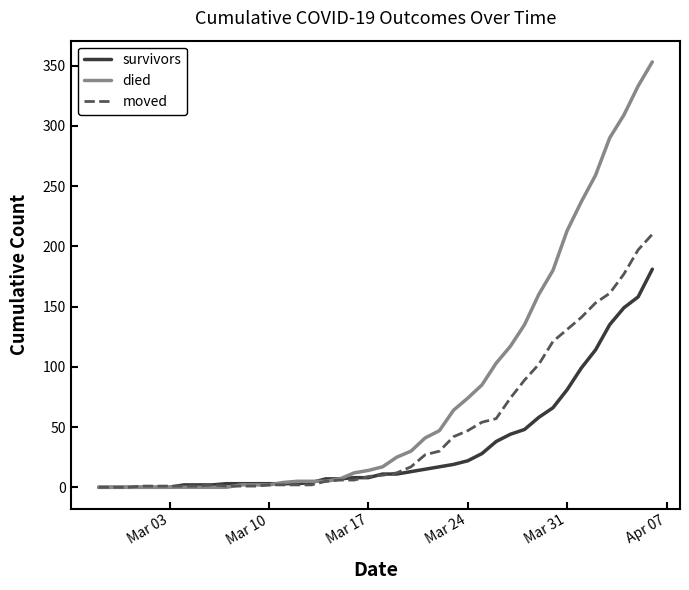

Which series has the widest spread of values?

died